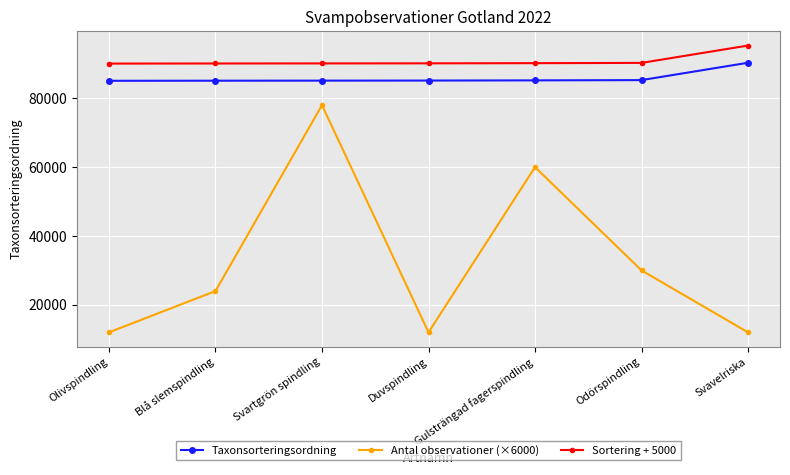

List the series in order of their peak value, highest first.

Sortering + 5000, Taxonsorteringsordning, Antal observationer (×6000)